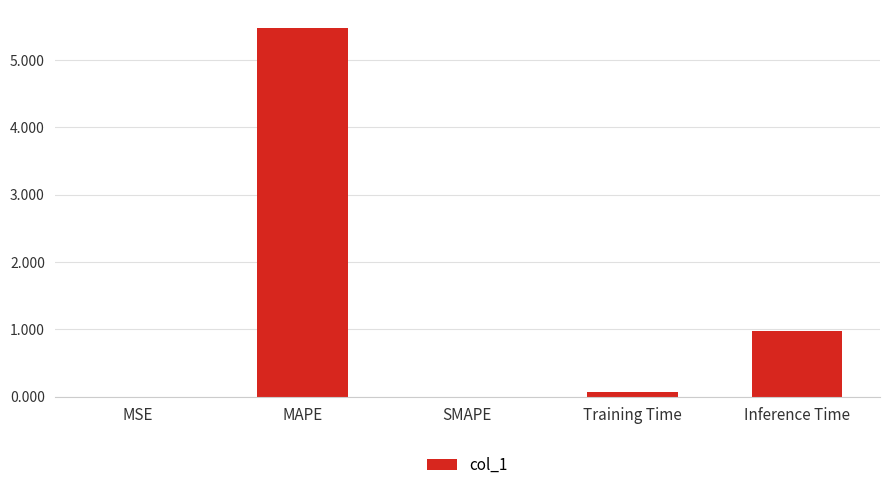

Which has a higher value, Inference Time or MSE?

Inference Time